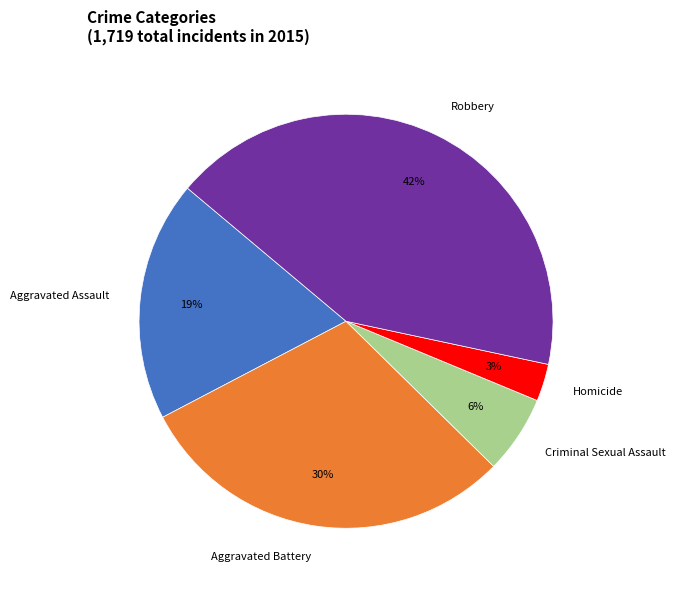

Which has a higher value, Robbery or Criminal Sexual Assault?

Robbery